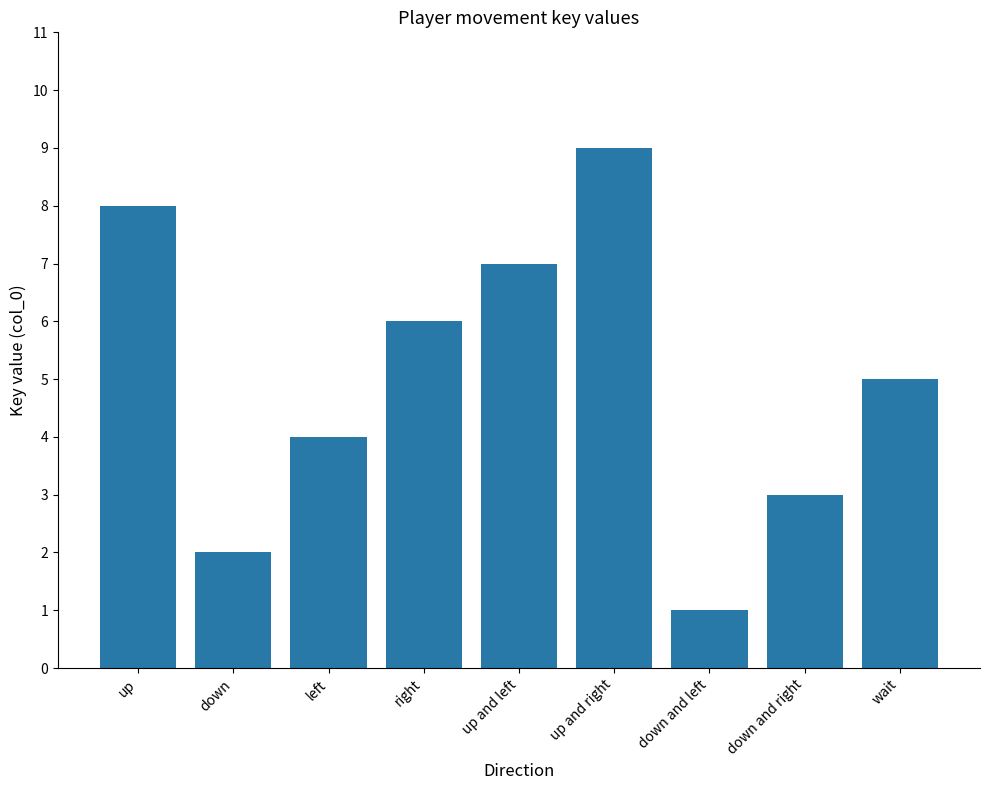

Reading left to right, what are all the values shown in this chart?

8	2	4	6	7	9	1	3	5